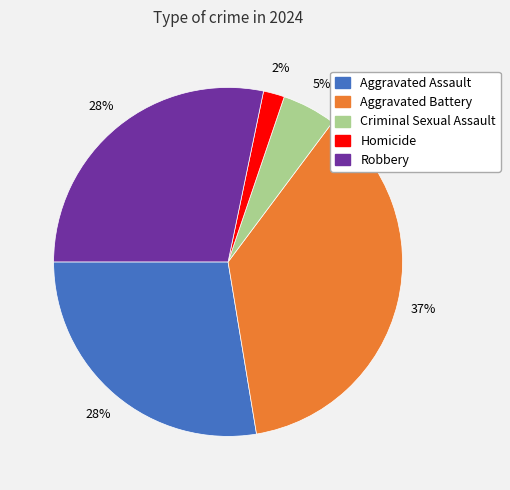

Is Aggravated Battery the majority of the pie?

No